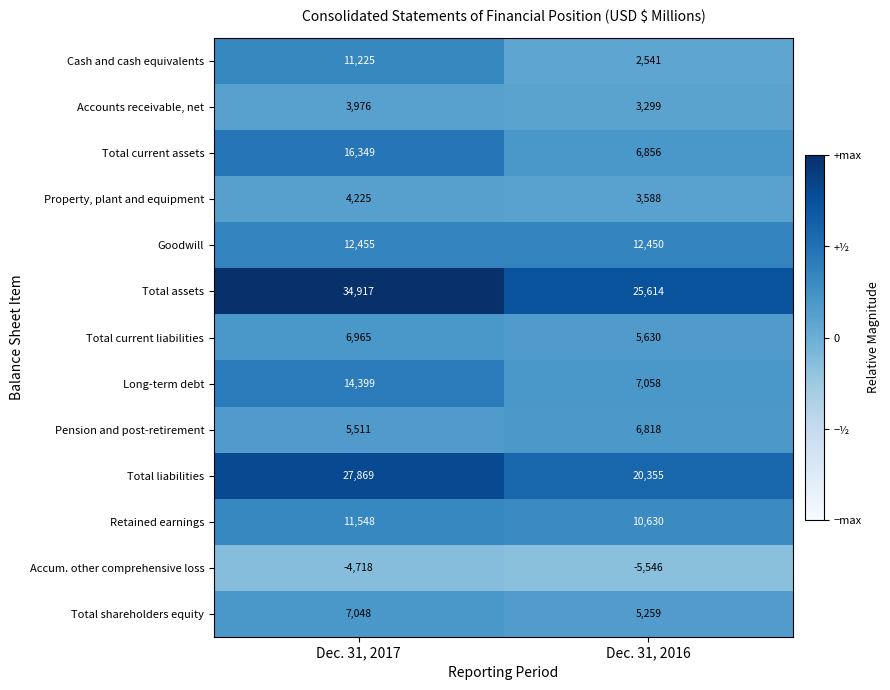

Reading left to right, extract all data points from this chart.

Cash and cash equivalents: Dec. 31, 2017=11225	Dec. 31, 2016=2541
Accounts receivable, net: Dec. 31, 2017=3976	Dec. 31, 2016=3299
Total current assets: Dec. 31, 2017=16349	Dec. 31, 2016=6856
Property, plant and equipment: Dec. 31, 2017=4225	Dec. 31, 2016=3588
Goodwill: Dec. 31, 2017=12455	Dec. 31, 2016=12450
Total assets: Dec. 31, 2017=34917	Dec. 31, 2016=25614
Total current liabilities: Dec. 31, 2017=6965	Dec. 31, 2016=5630
Long-term debt: Dec. 31, 2017=14399	Dec. 31, 2016=7058
Pension and post-retirement: Dec. 31, 2017=5511	Dec. 31, 2016=6818
Total liabilities: Dec. 31, 2017=27869	Dec. 31, 2016=20355
Retained earnings: Dec. 31, 2017=11548	Dec. 31, 2016=10630
Accum. other comprehensive loss: Dec. 31, 2017=-4718	Dec. 31, 2016=-5546
Total shareholders equity: Dec. 31, 2017=7048	Dec. 31, 2016=5259